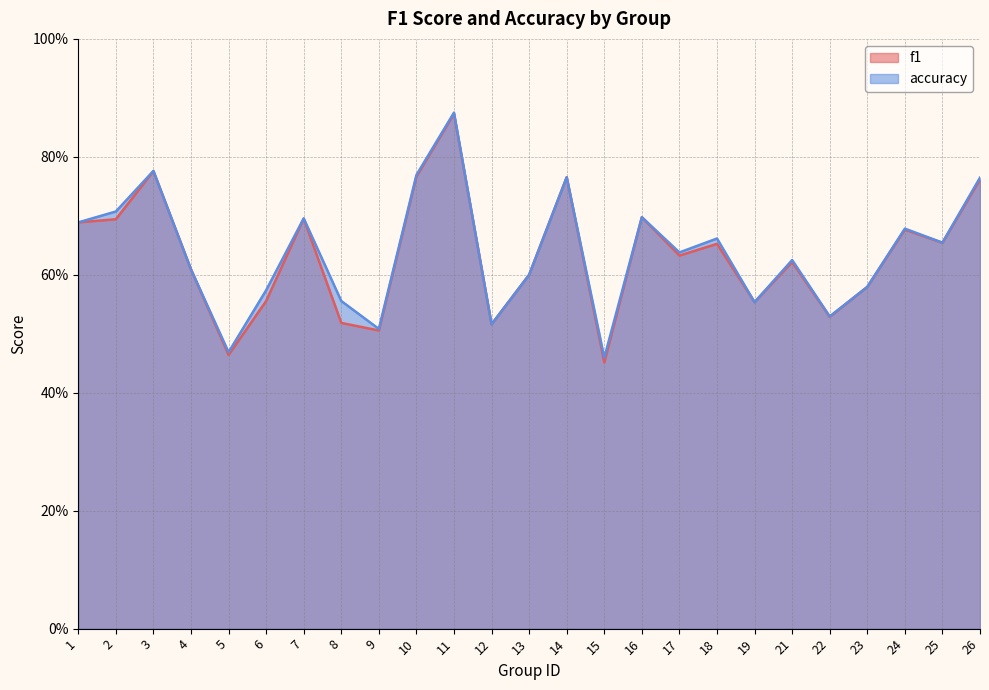

What is the minimum value for f1?

0.5